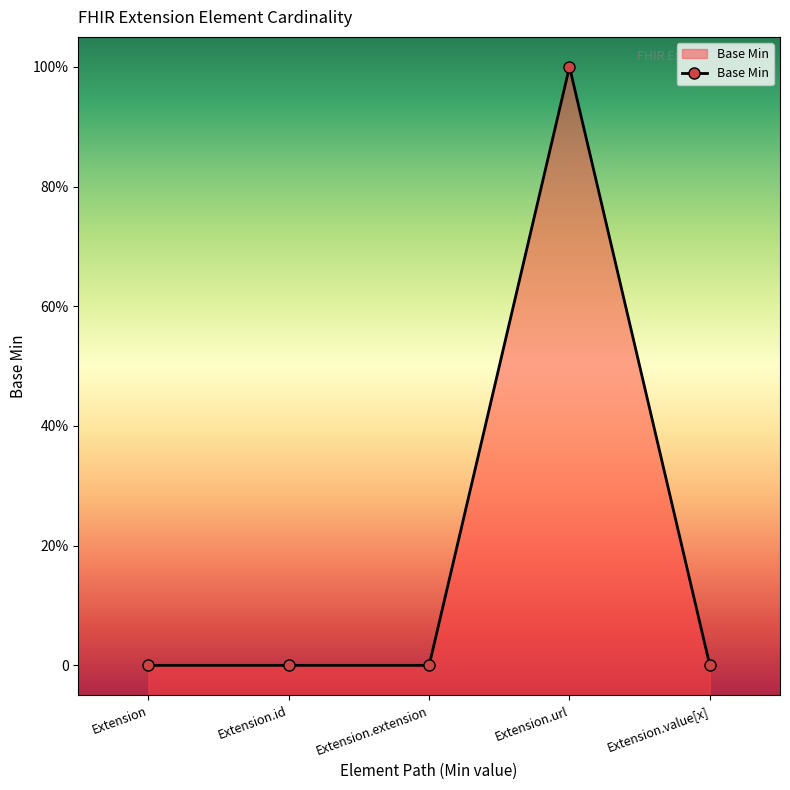

How many points are higher than both their immediate neighbors (excluding endpoints)?

1